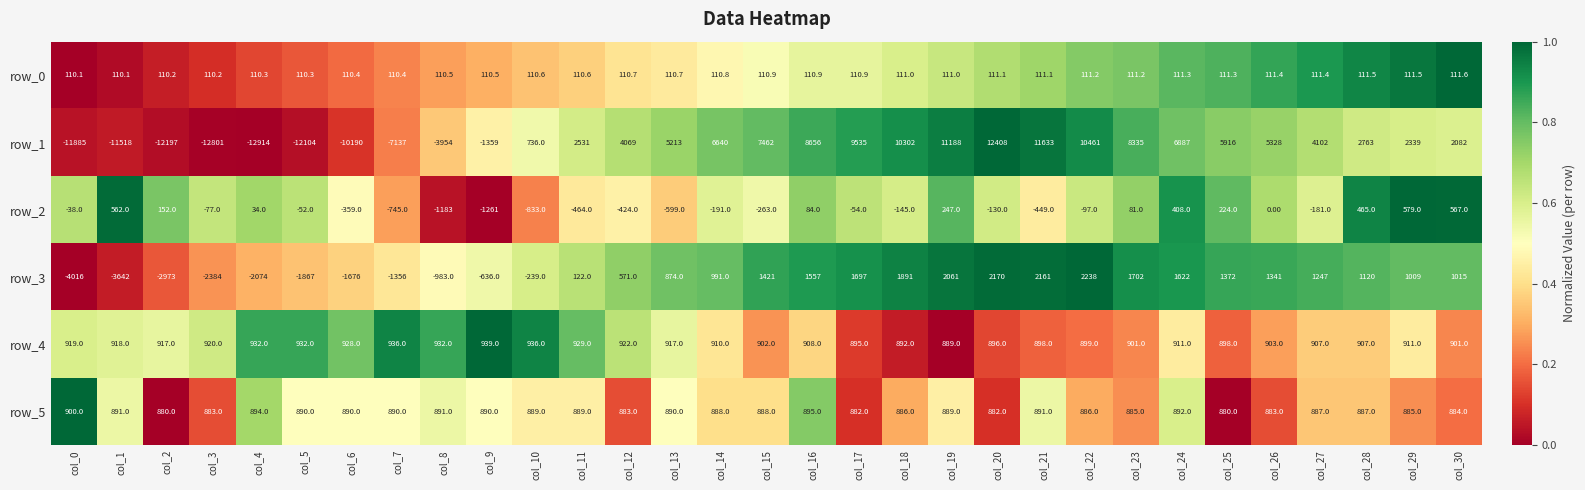

At which category is the sum across all series the highest?

col_20